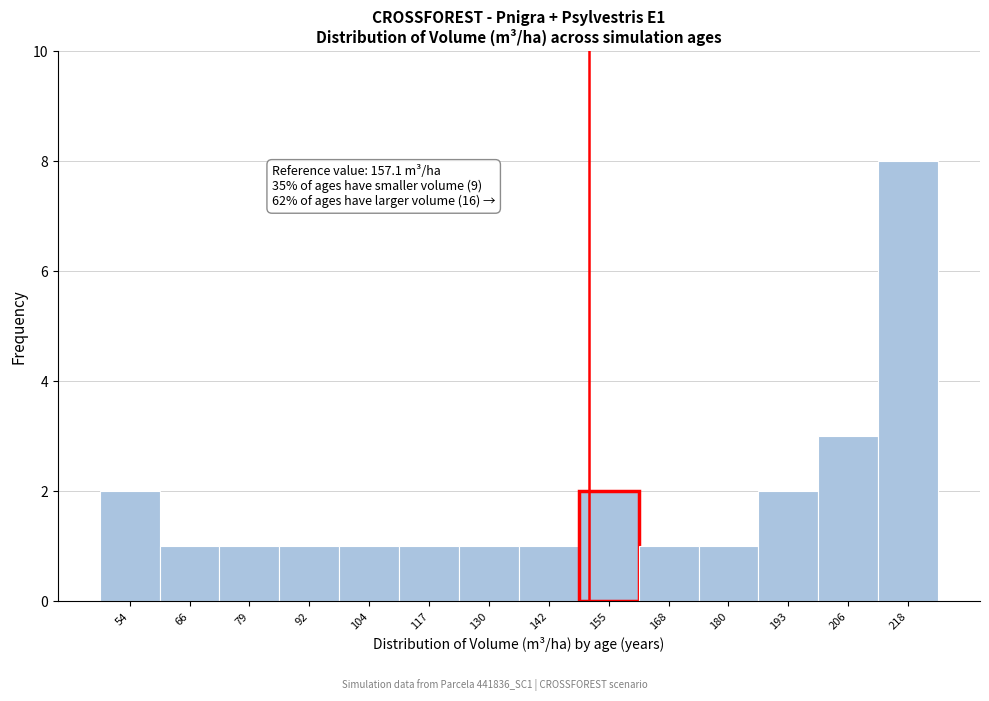

Reading right to left, extract all data points from this chart.

218=8	206=3	193=2	180=1	168=1	155=2	142=1	130=1	117=1	104=1	92=1	79=1	66=1	54=2